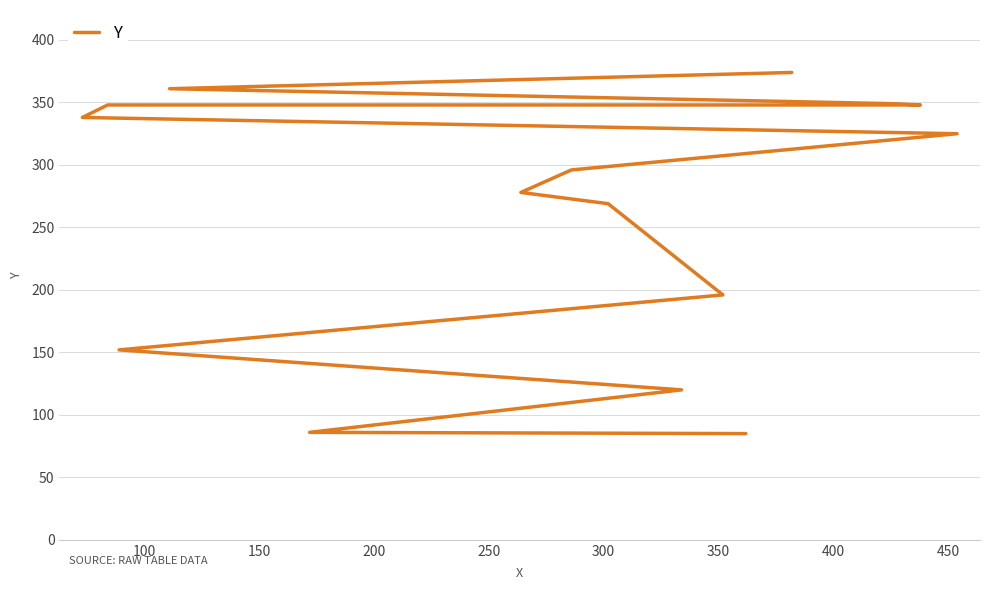

Is this an area chart (filled region under the line)?

No